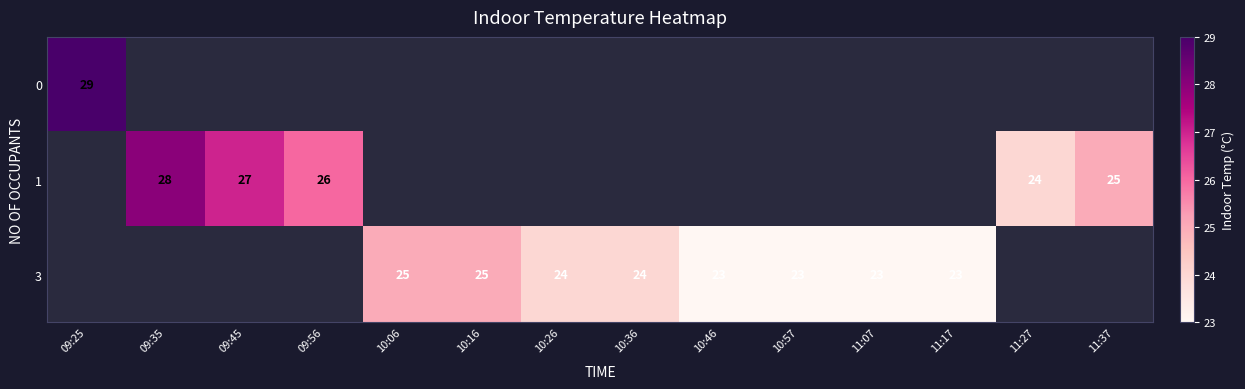

Is it true that 1 equals 28 at 09:35?

True